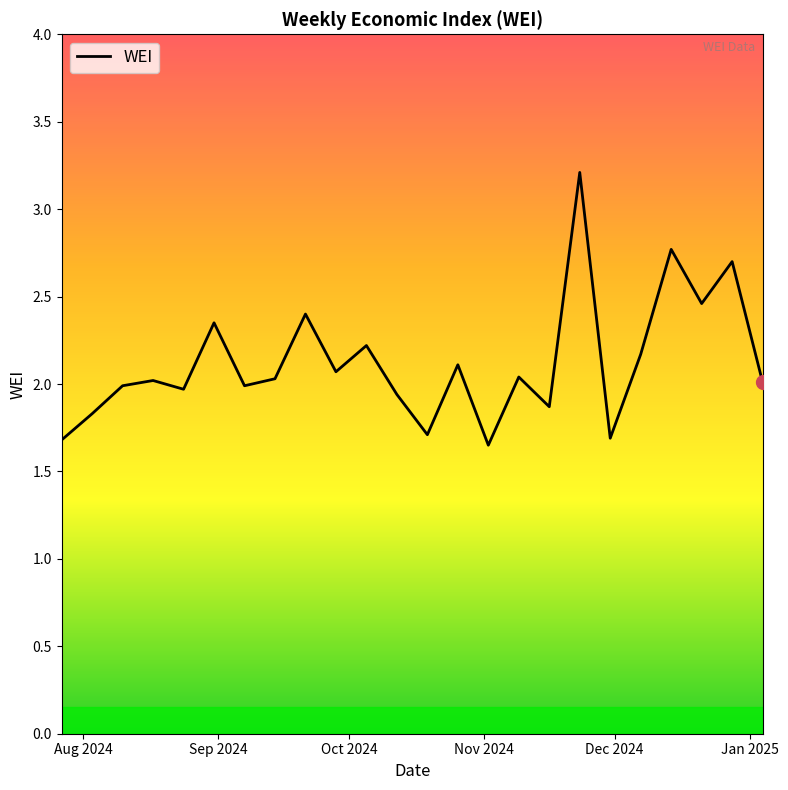

How many lines are shown in the chart?

1